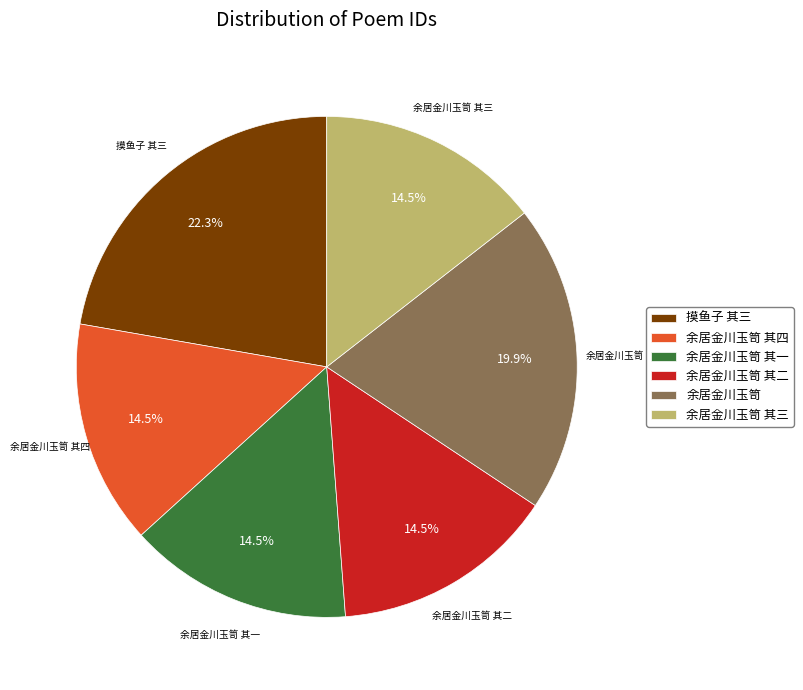

Which slice is the largest?

摸鱼子 其三